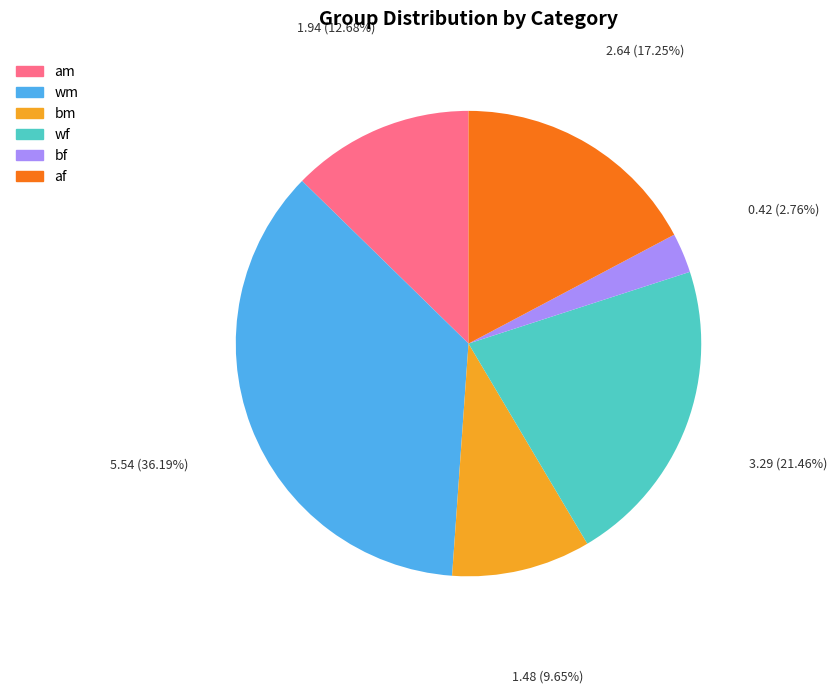

Between wm and am, which is larger?

wm